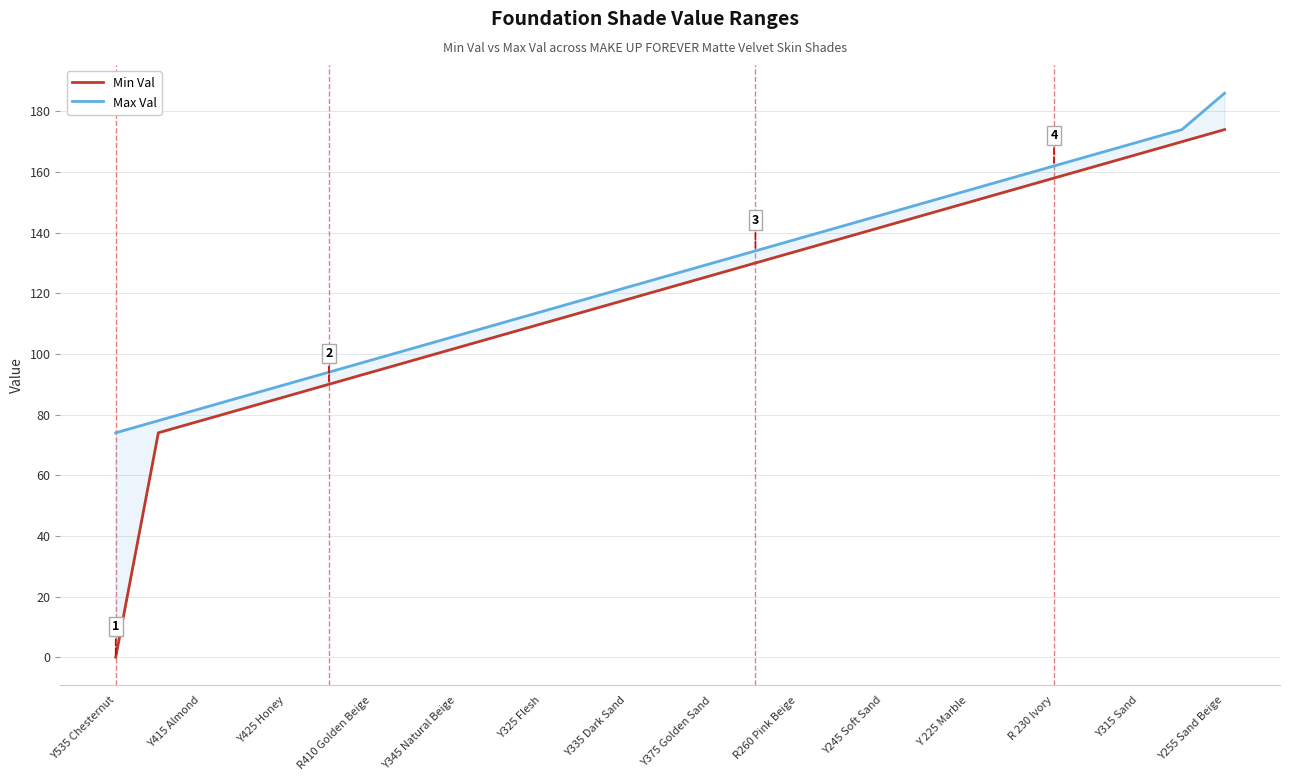

Is this an area chart (filled region under the line)?

No